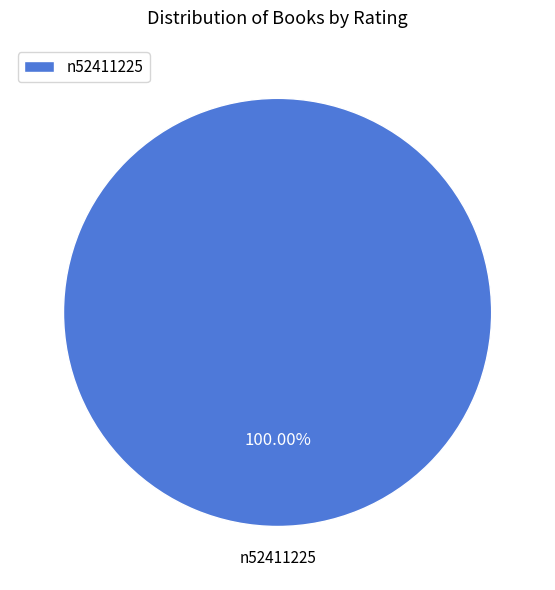

To the nearest percent, what portion does n52411225 represent?

100%